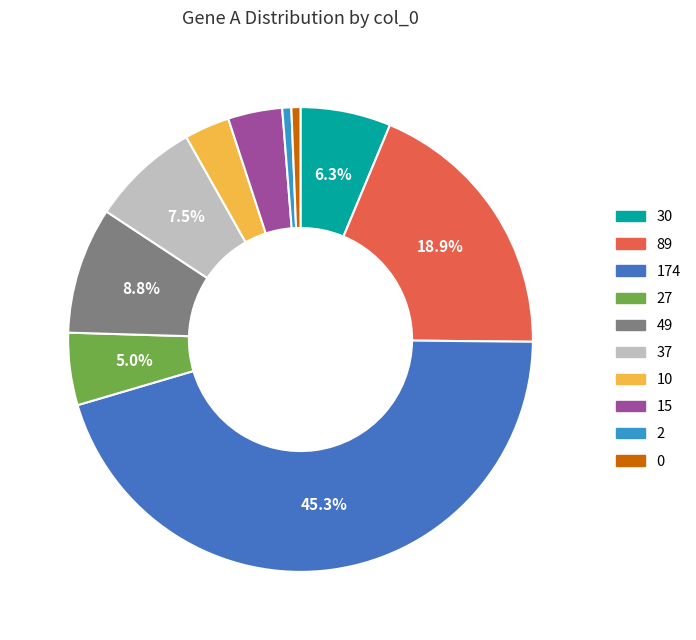

How many slices are in this pie chart?

10